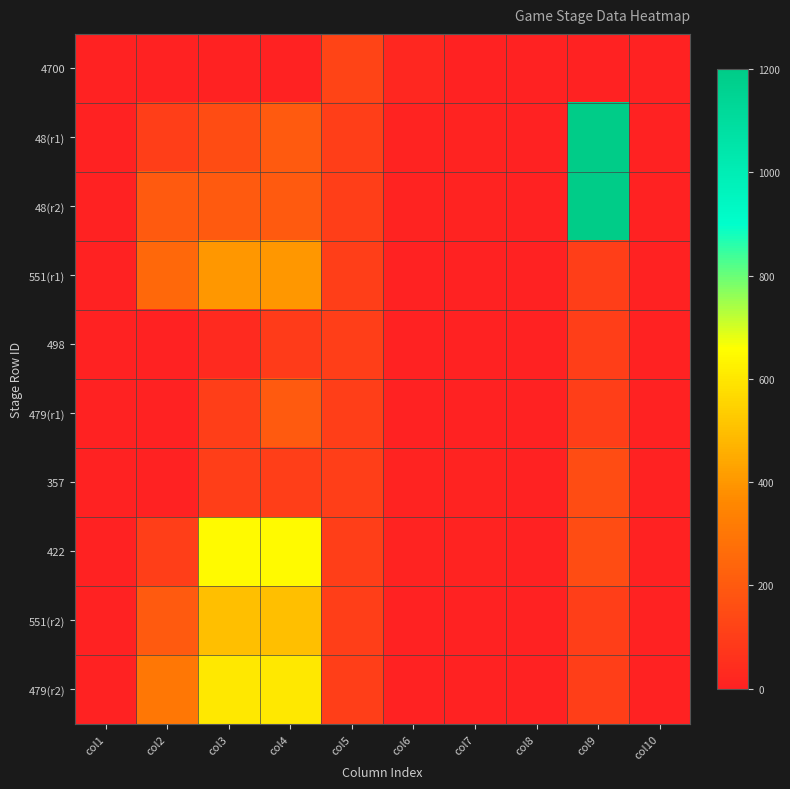

How many distinct data groups are displayed?

10